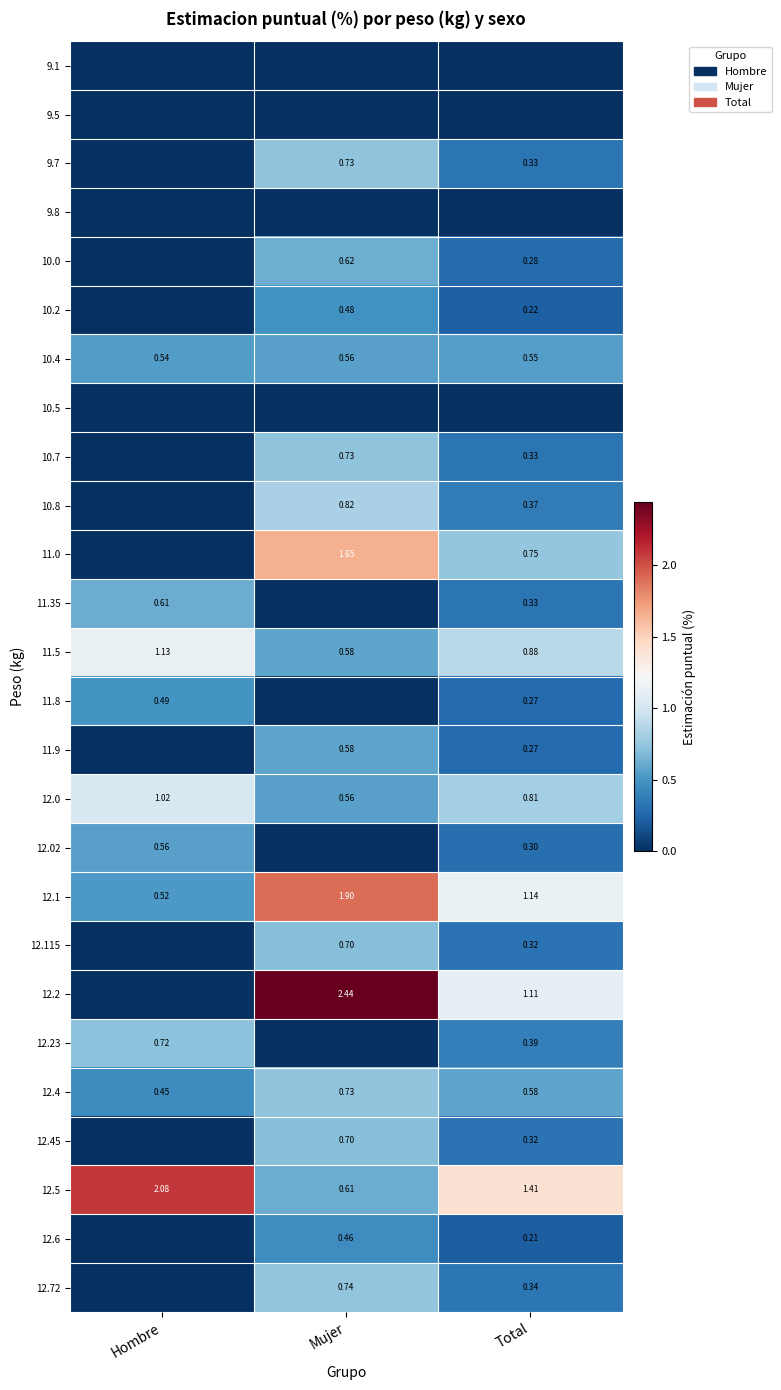

Where is 12.5 nearest to the value 1?

Mujer